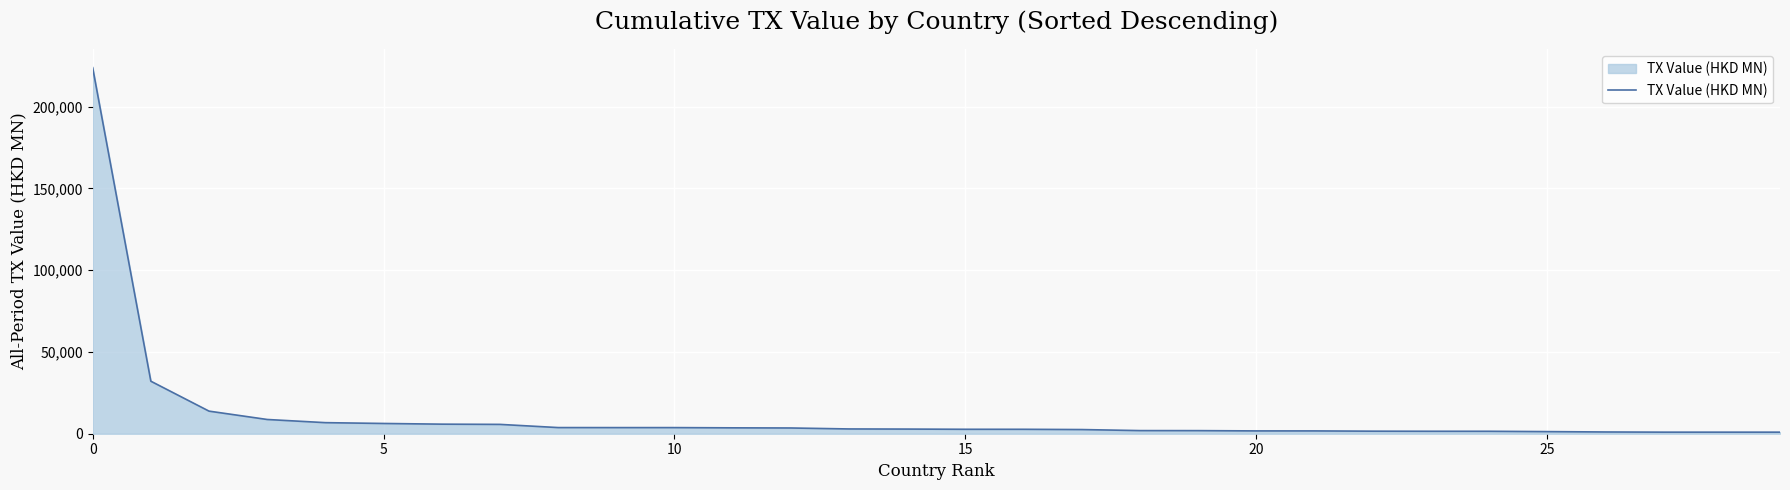

What is the greatest value displayed?

223824.9